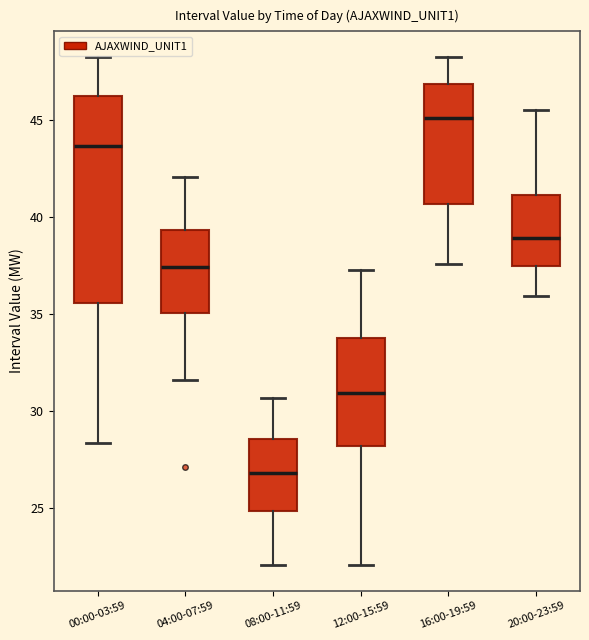

Reading left to right, read every box against the y-axis: the position of its median line, the range the box covers, and the ends of its whiskers. The values are not printed on the chart, so give them approximately, as read against the axis.

00:00-03:59: median 43.5, box 35.5 to 46.0, whiskers 28.5 to 48.5
04:00-07:59: median 37.5, box 35.0 to 39.5, whiskers 31.5 to 42.0
08:00-11:59: median 27.0, box 25.0 to 28.5, whiskers 22.0 to 30.5
12:00-15:59: median 31.0, box 28.0 to 33.5, whiskers 22.0 to 37.5
16:00-19:59: median 45.0, box 40.5 to 47.0, whiskers 37.5 to 48.5
20:00-23:59: median 39.0, box 37.5 to 41.0, whiskers 36.0 to 45.5